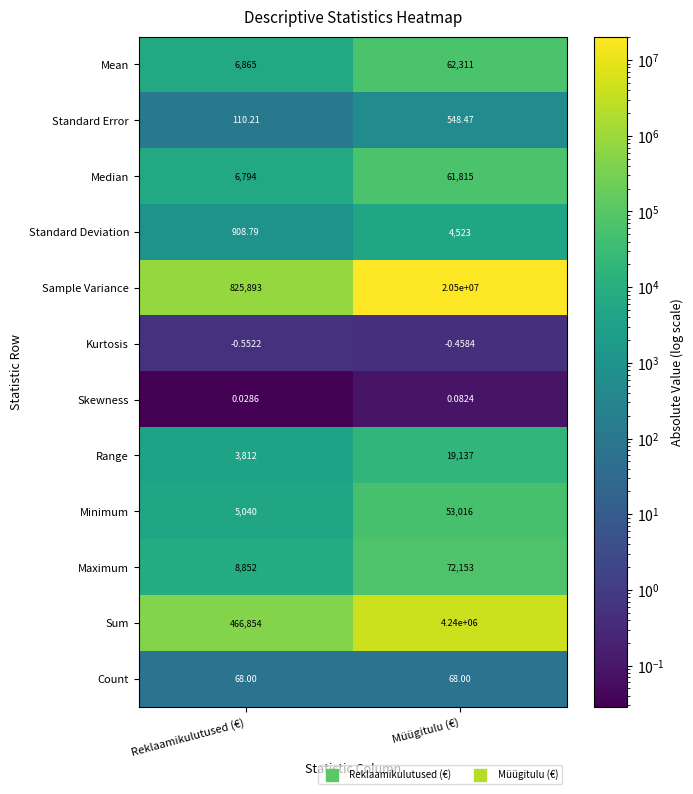

Between Reklaamikulutused (€) and Müügitulu (€), which series saw the biggest shift?

Sample Variance